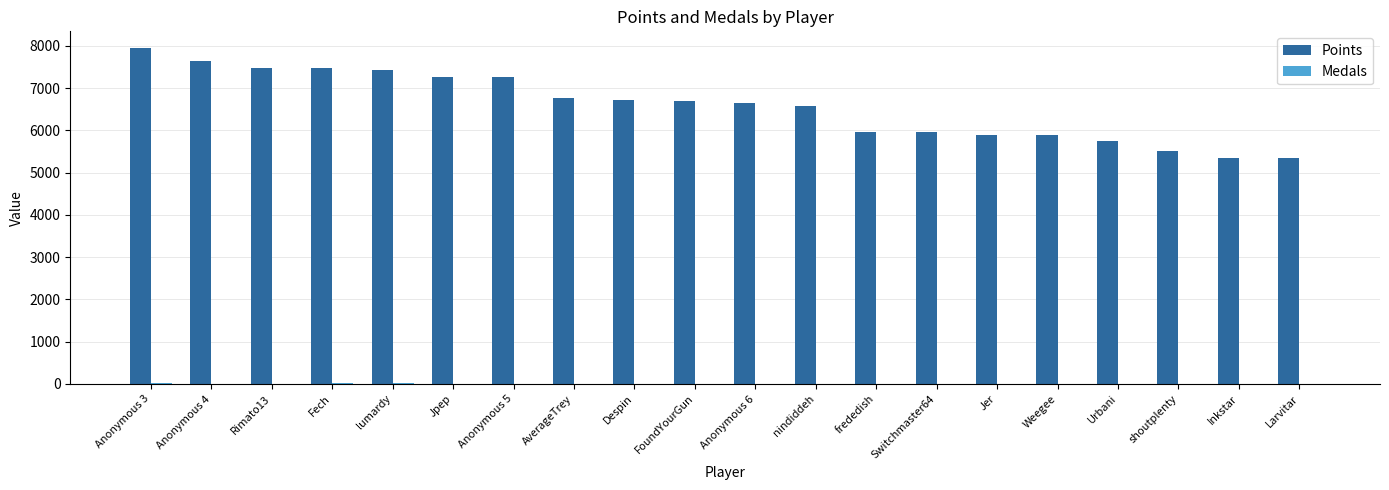

True or false: Points has a value of 5756 at Urbani.

True